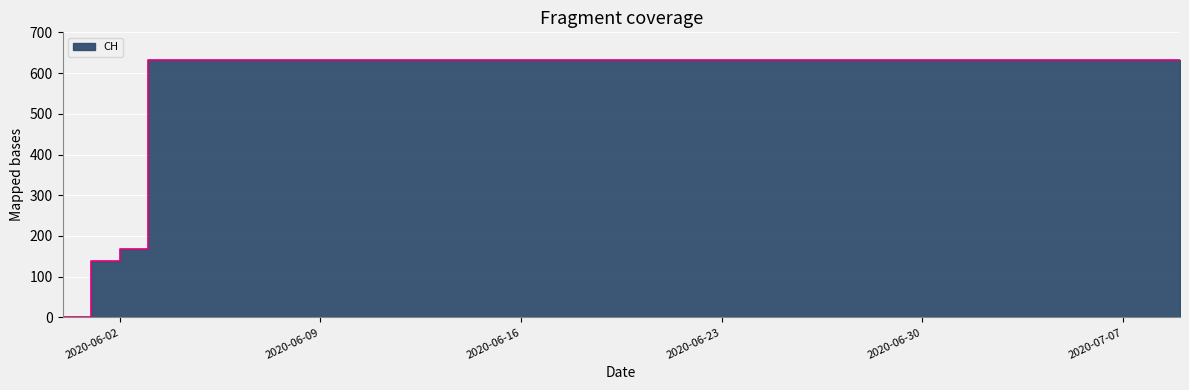

The value at 2020-06-03 is 363. True or false?

False